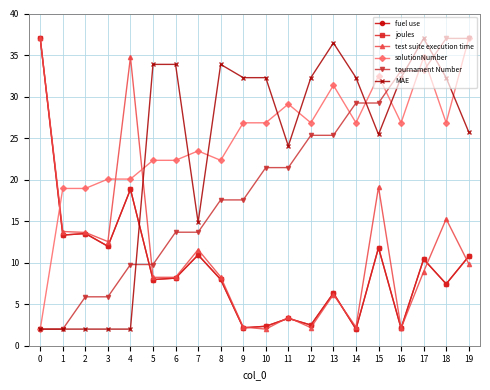

Reading left to right, transcribe all the data shown in this chart.

fuel use: 37.0	13.3	13.5	12.0	18.8	8.0	8.1	10.9	8.0	2.2	2.3	3.3	2.5	6.3	2.0	11.8	2.1	10.4	7.4	10.8
joules: 37.0	13.3	13.5	12.0	18.8	8.0	8.1	10.9	8.0	2.2	2.3	3.3	2.5	6.3	2.0	11.8	2.1	10.4	7.4	10.8
test suite execution time: 37.0	13.8	13.6	12.5	34.7	8.2	8.2	11.6	8.3	2.2	2.0	3.4	2.2	6.2	2.2	19.1	2.1	8.9	15.3	9.9
solutionNumber: 2.0	18.9	18.9	20.1	20.1	22.3	22.3	23.5	22.3	26.8	26.8	29.1	26.8	31.4	26.8	32.5	26.8	34.7	26.8	37.0
tournament Number: 2.0	2.0	5.9	5.9	9.8	9.8	13.7	13.7	17.6	17.6	21.4	21.4	25.3	25.3	29.2	29.2	33.1	33.1	37.0	37.0
MAE: 2.0	2.0	2.0	2.0	2.0	33.9	33.9	14.8	33.9	32.3	32.3	24.0	32.3	36.5	32.3	25.4	32.3	37.0	32.3	25.7